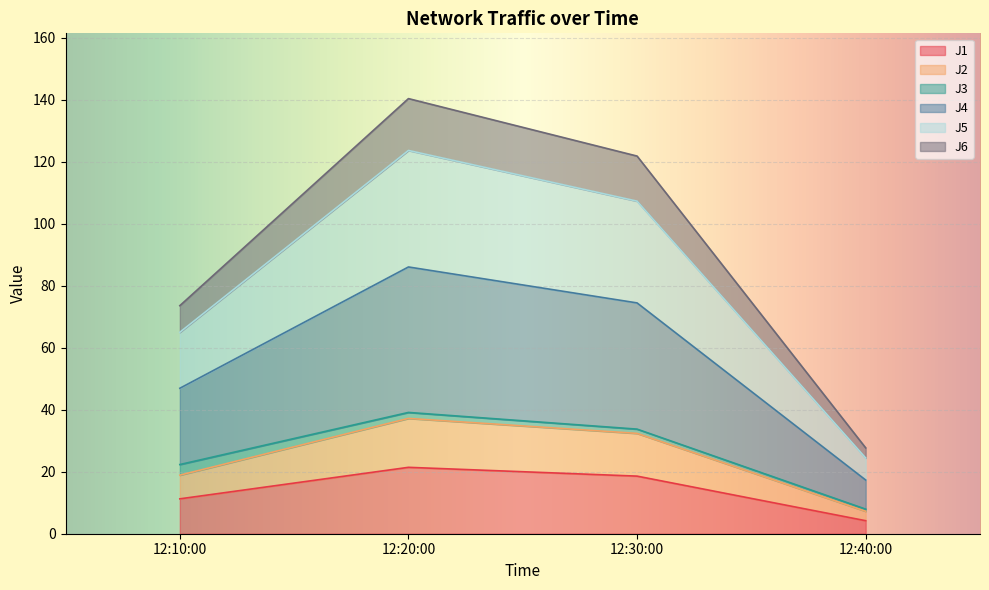

Does the chart display data point markers on the line(s)?

No